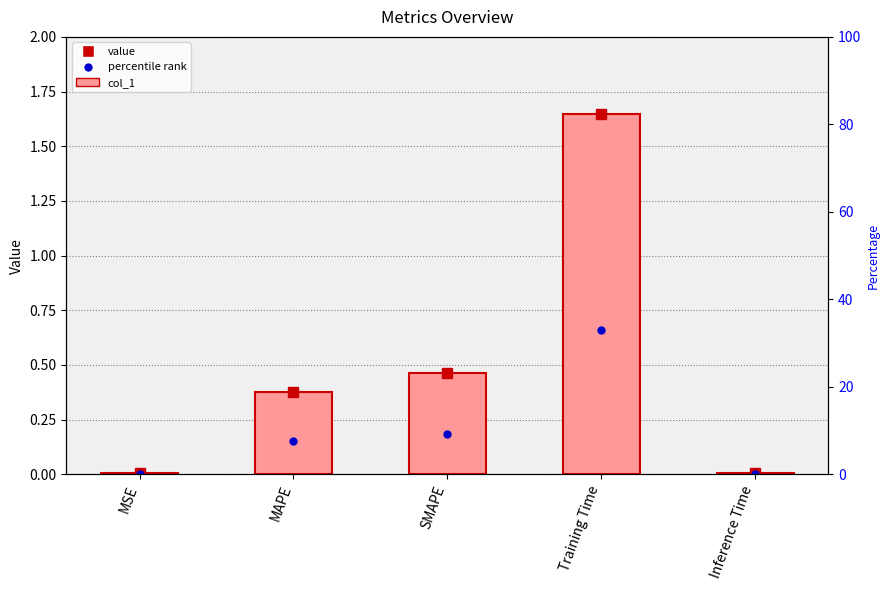

What is the label of the 3rd bar from the right?

SMAPE